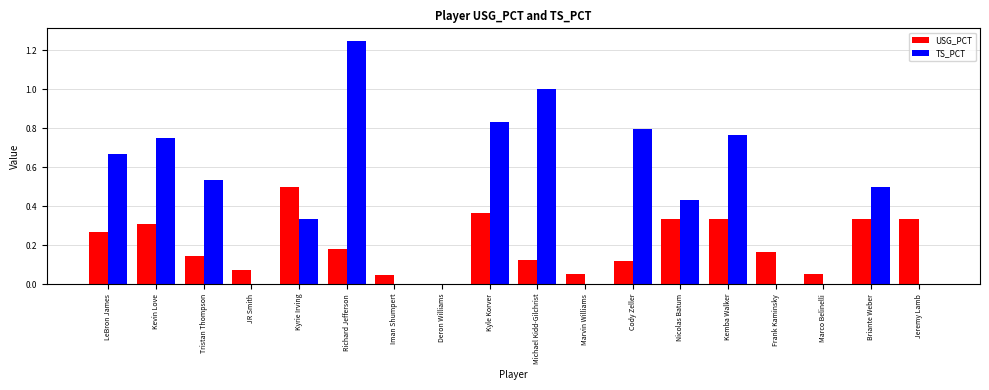

Is the value of TS_PCT at JR Smith greater than the value of USG_PCT at Marvin Williams?

No